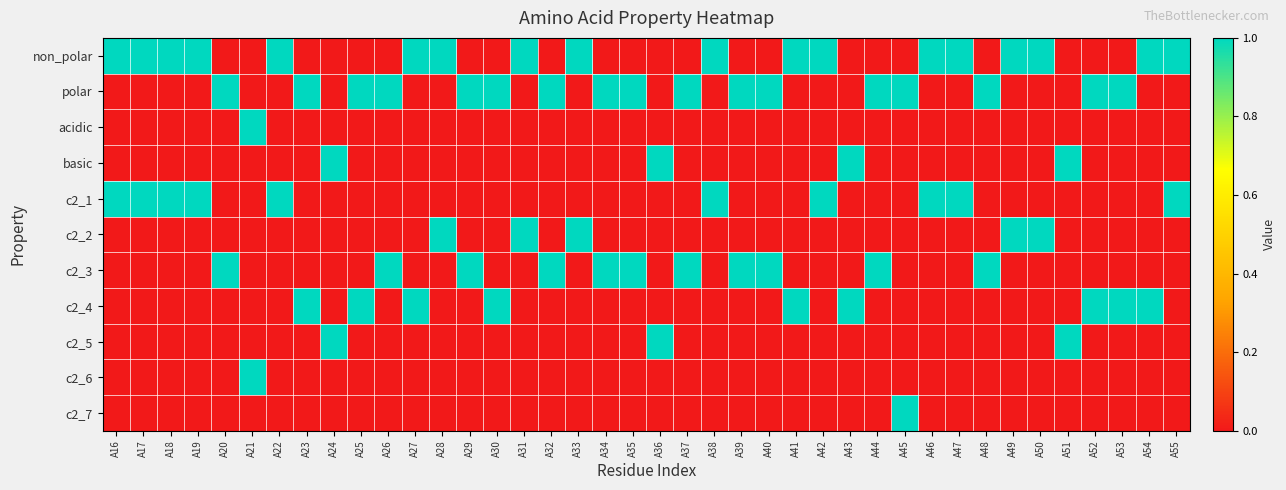

Which series has the largest total across all categories?

non_polar